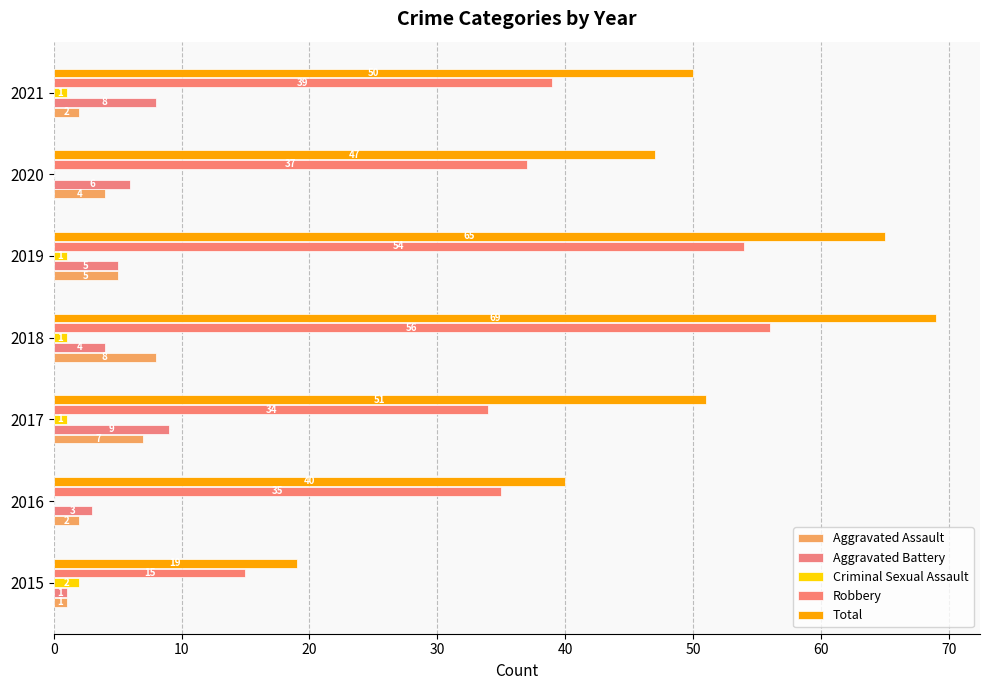

Count the number of data series in this chart.

5